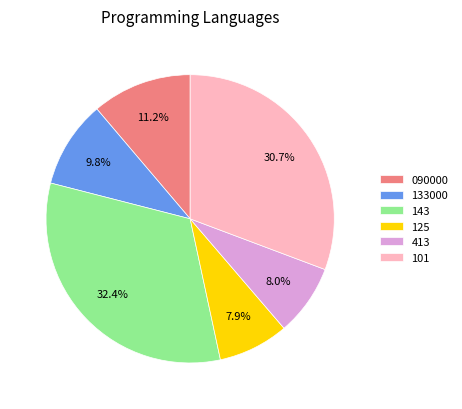

Combined, do 090000 and 413 account for over 50%?

No